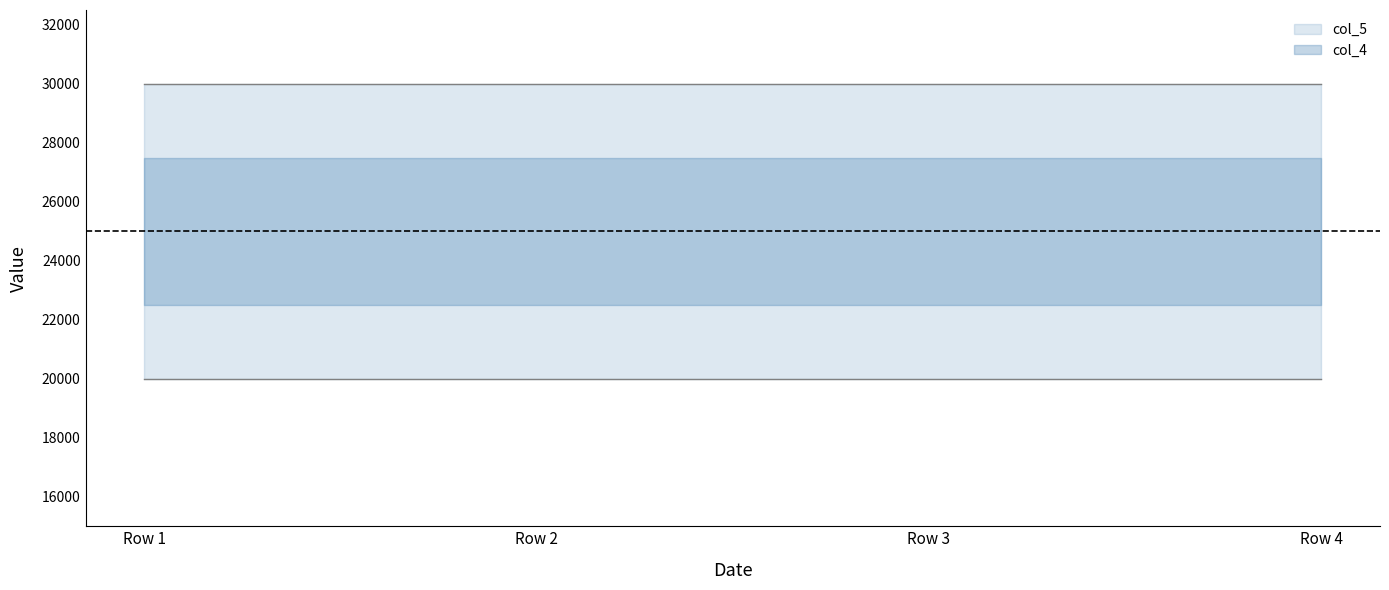

What is the value of the col_5 point at the 1st from the left?

30000